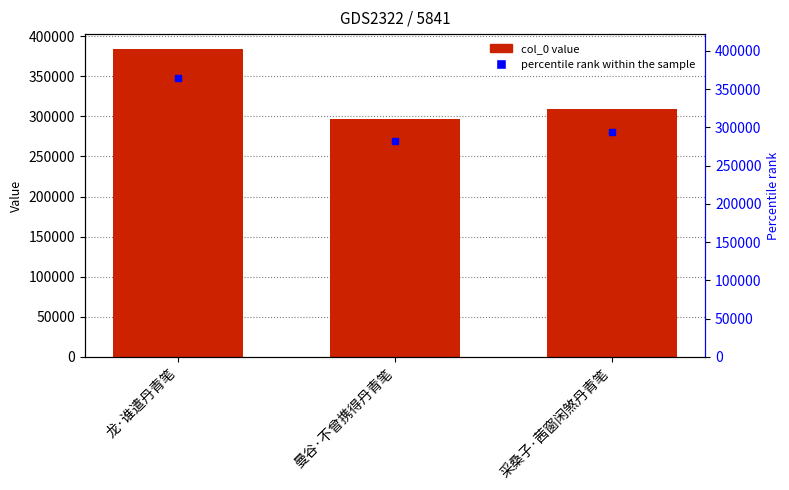

Where does the data first go above 309750?

龙·谁遣丹青笔